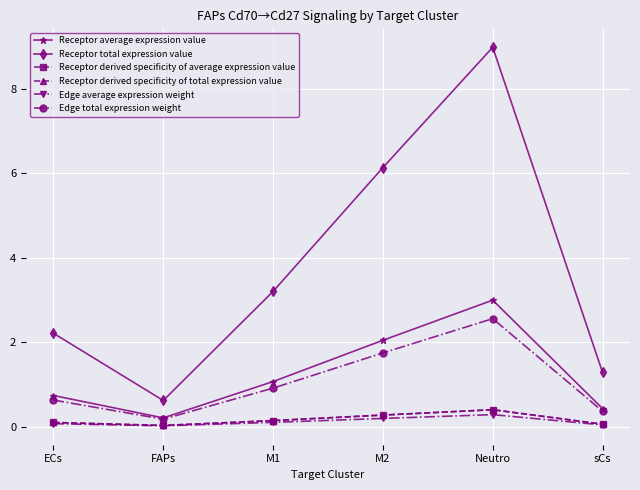

At Neutro, list the series in order from largest to smallest.

Receptor total expression value, Receptor average expression value, Edge total expression weight, Receptor derived specificity of total expression value, Receptor derived specificity of average expression value, Edge average expression weight